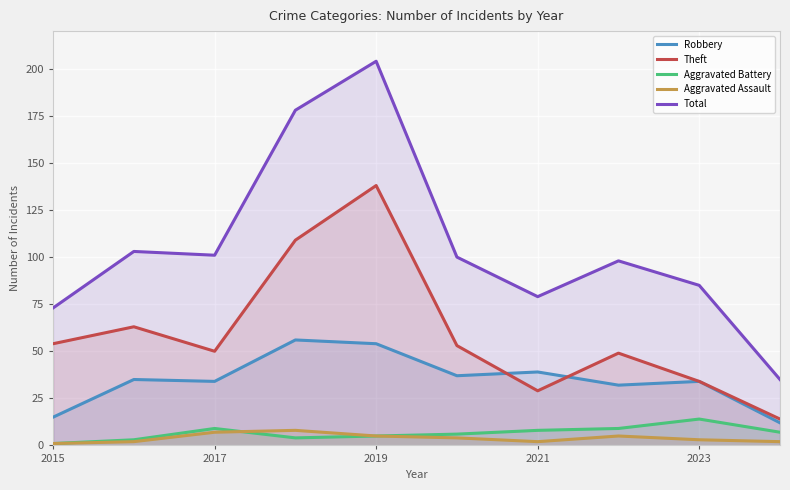

What is the maximum value for Theft?

138